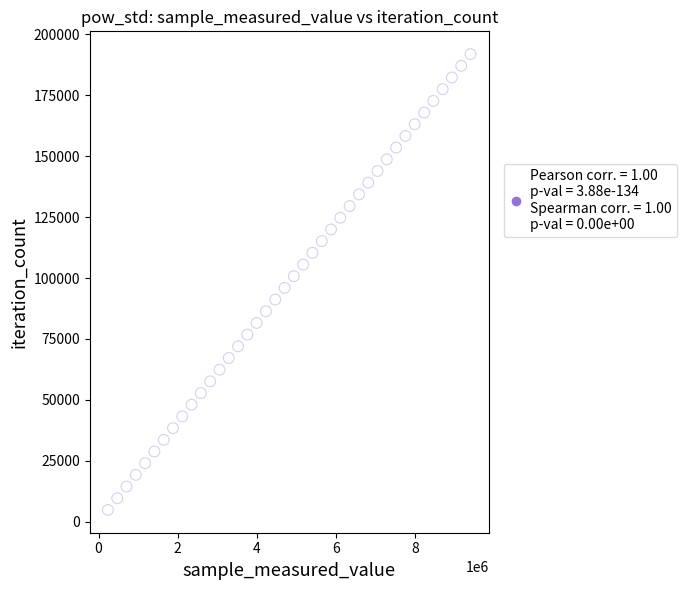

What is the range of X values (max minus min)?

9168978